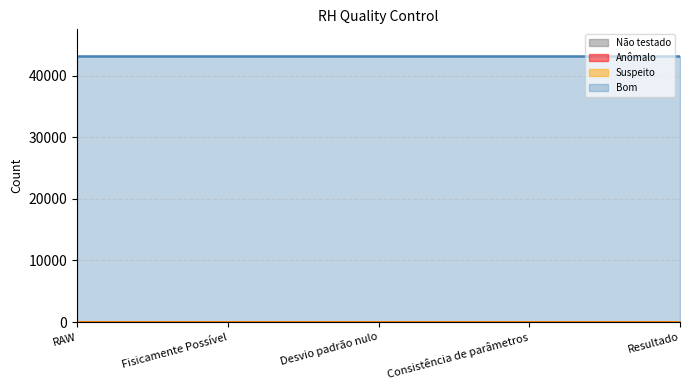

What is the difference between the highest and lowest values at RAW?

43200